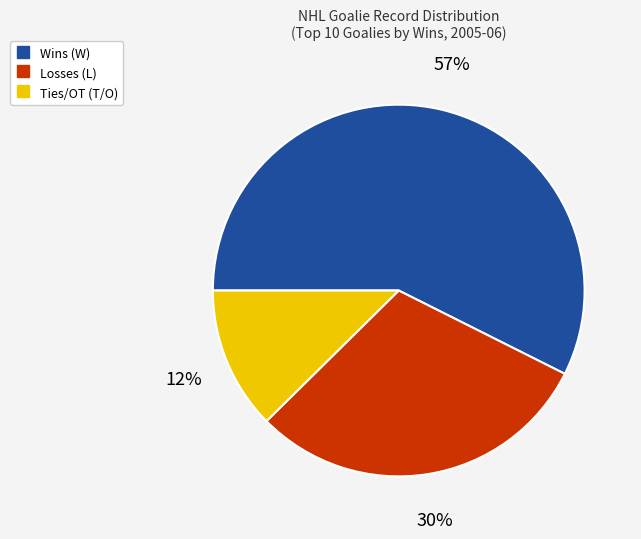

Does any single category account for the majority?

Yes